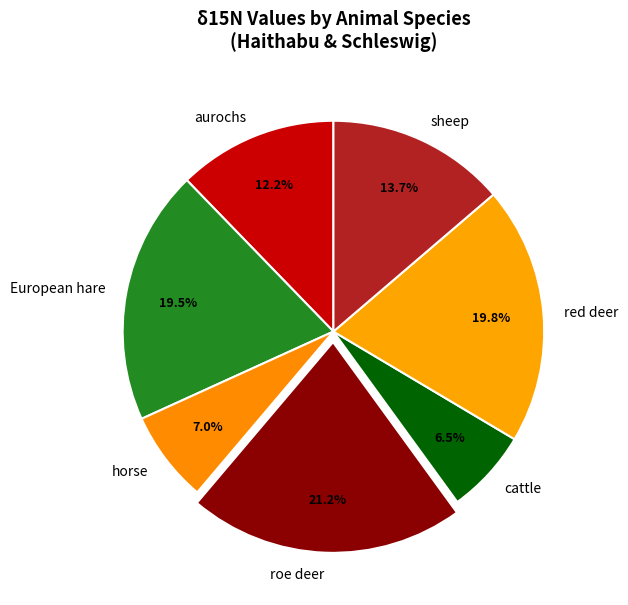

Is there any slice that represents more than half of the pie?

No